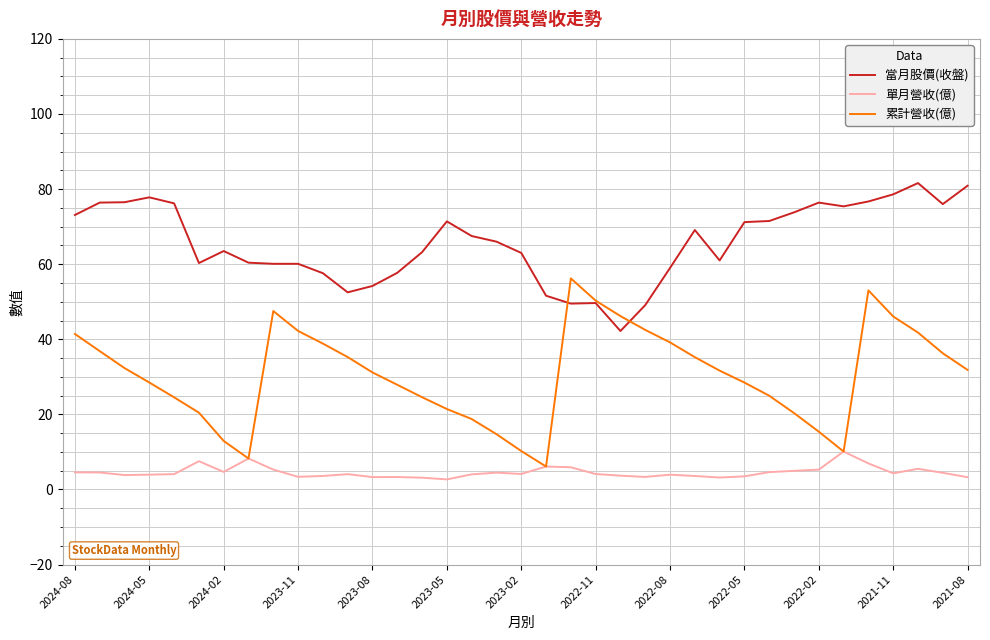

True or false: 當月股價(收盤) and 單月營收(億) intersect in this chart.

False